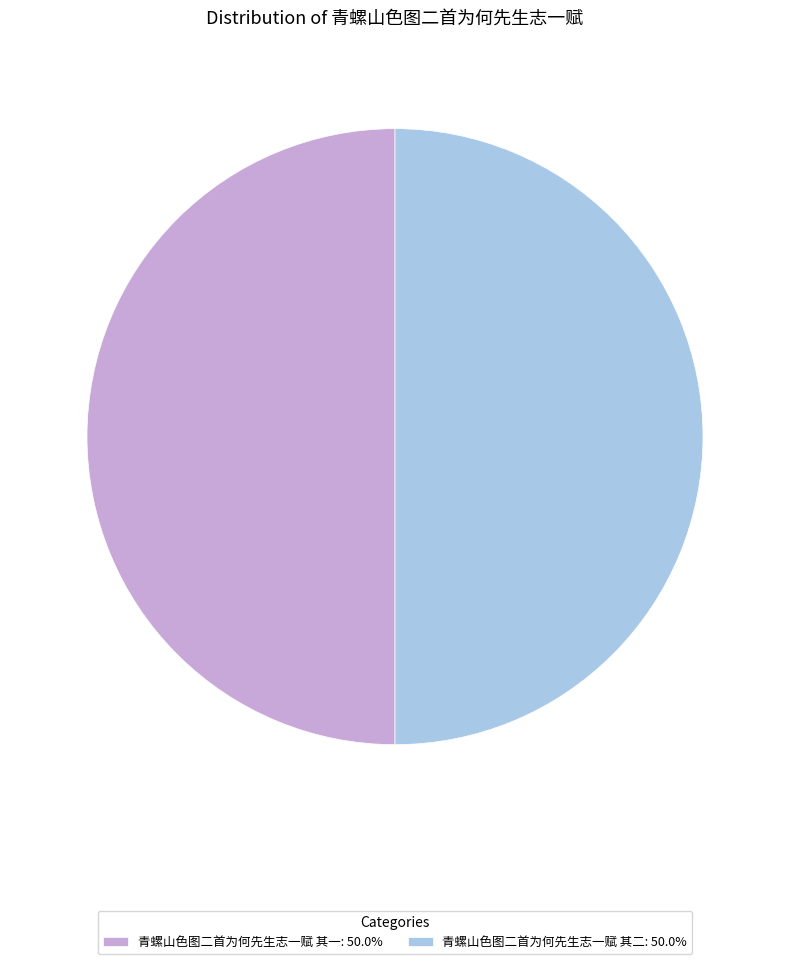

Approximately how many times larger is the value at 青螺山色图二首为何先生志一赋 其二: 50.0% compared to 青螺山色图二首为何先生志一赋 其一: 50.0%?

1.0